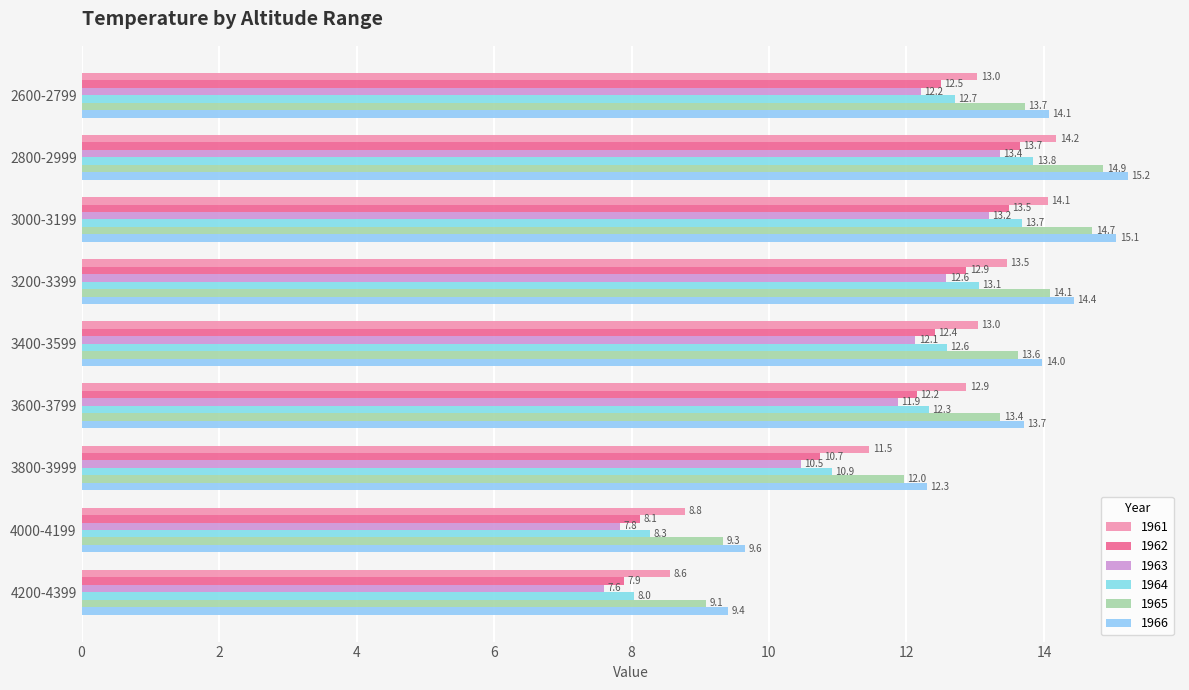

What is the minimum value for 1964?

8.0